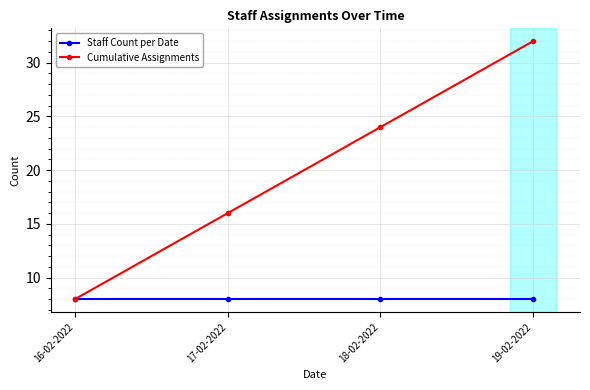

Is it true that Cumulative Assignments equals 8 at 16-02-2022?

True